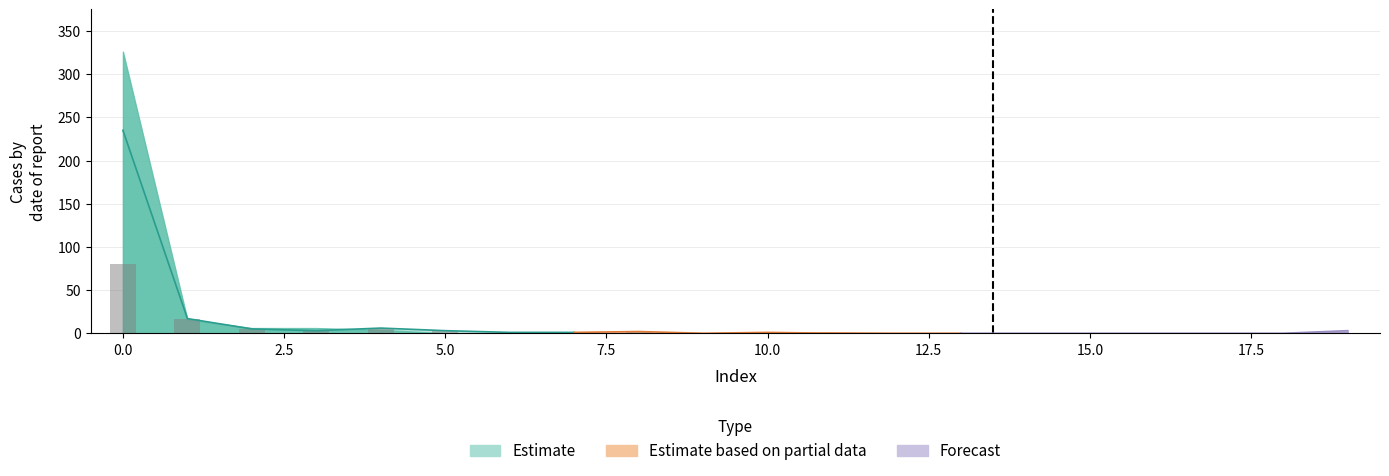

What is the average value of the col_0 series?

14